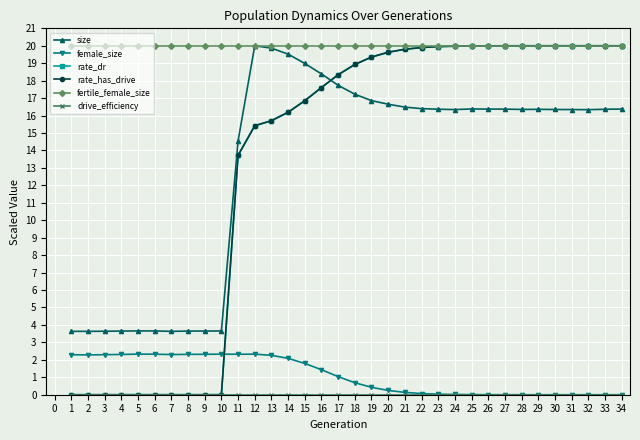

How many times do size and rate_dr cross each other?

1